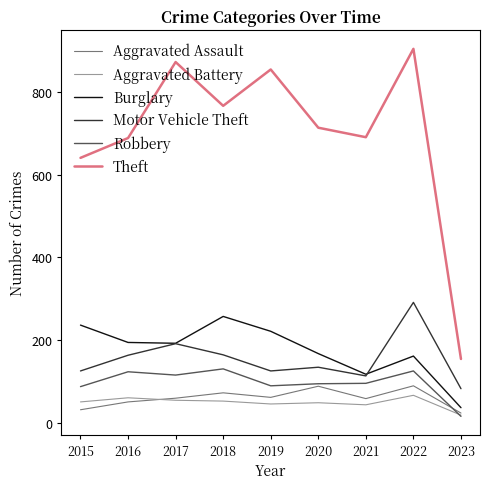

What is the approximate value of Motor Vehicle Theft at 2020?

134